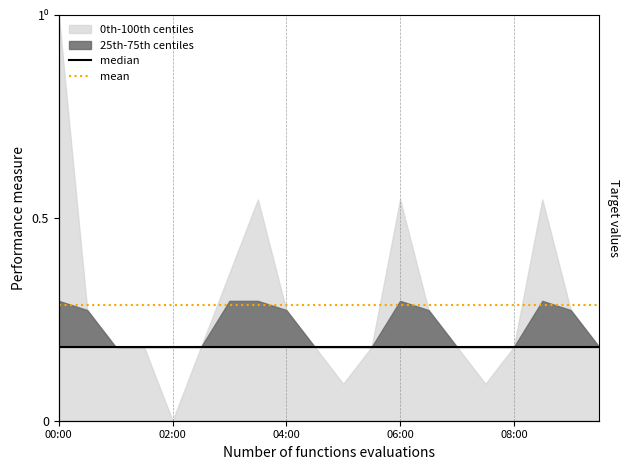

What is the sum of all mean values?

5.7